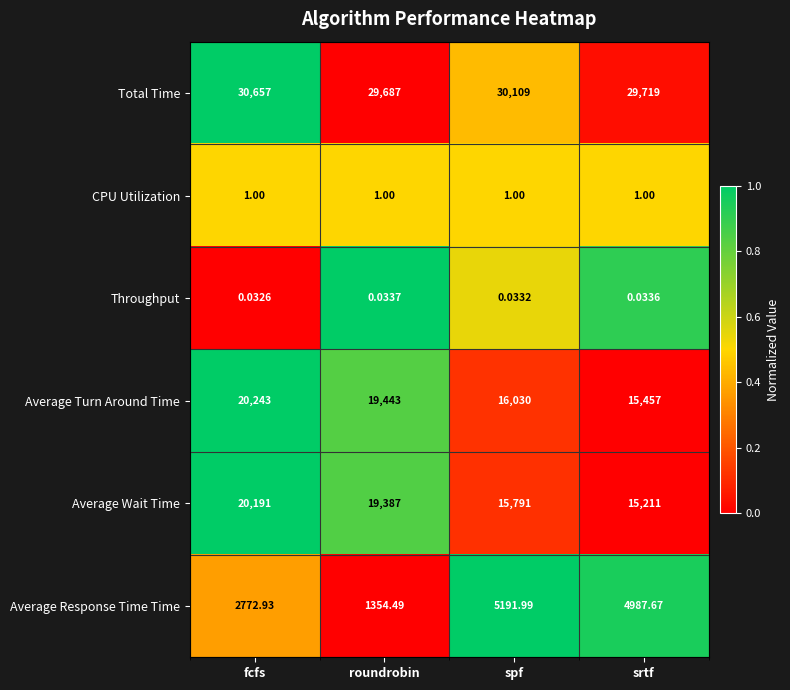

At roundrobin, list the series in order from largest to smallest.

Total Time, Average Turn Around Time, Average Wait Time, Average Response Time Time, CPU Utilization, Throughput